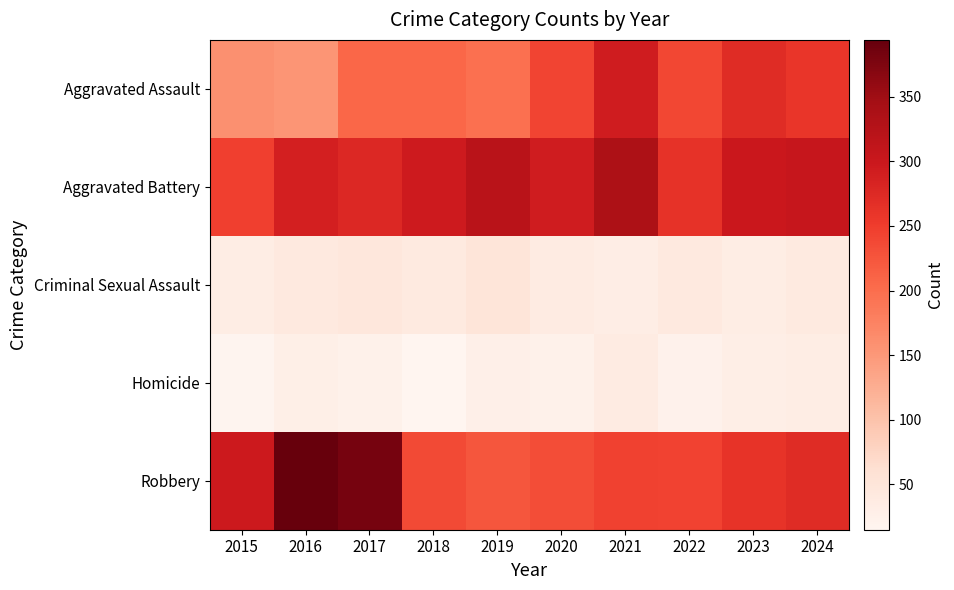

Reading left to right, list all the values displayed in this chart.

Aggravated Assault: 2015=160	2016=154	2017=207	2018=206	2019=197	2020=242	2021=292	2022=239	2023=272	2024=259
Aggravated Battery: 2015=246	2016=288	2017=277	2018=296	2019=321	2020=293	2021=335	2022=263	2023=300	2024=304
Criminal Sexual Assault: 2015=34	2016=43	2017=47	2018=40	2019=51	2020=36	2021=32	2022=42	2023=34	2024=40
Homicide: 2015=17	2016=29	2017=24	2018=15	2019=27	2020=24	2021=37	2022=23	2023=31	2024=34
Robbery: 2015=297	2016=394	2017=381	2018=237	2019=224	2020=233	2021=245	2022=243	2023=261	2024=272